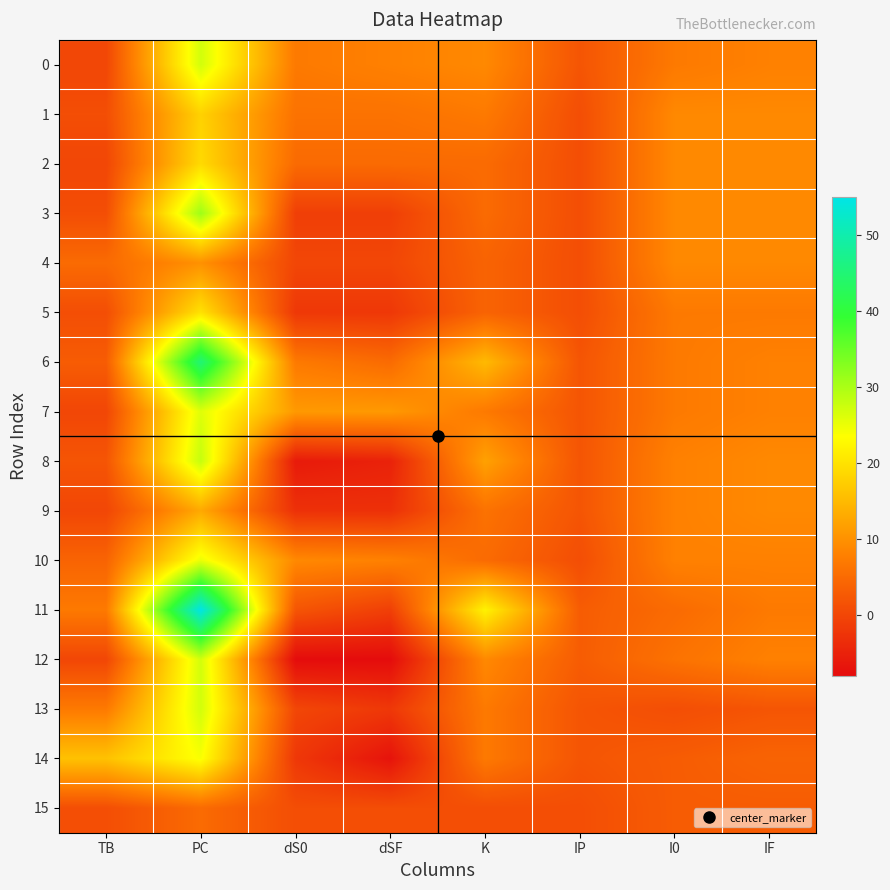

What is the maximum value shown in the chart?

55